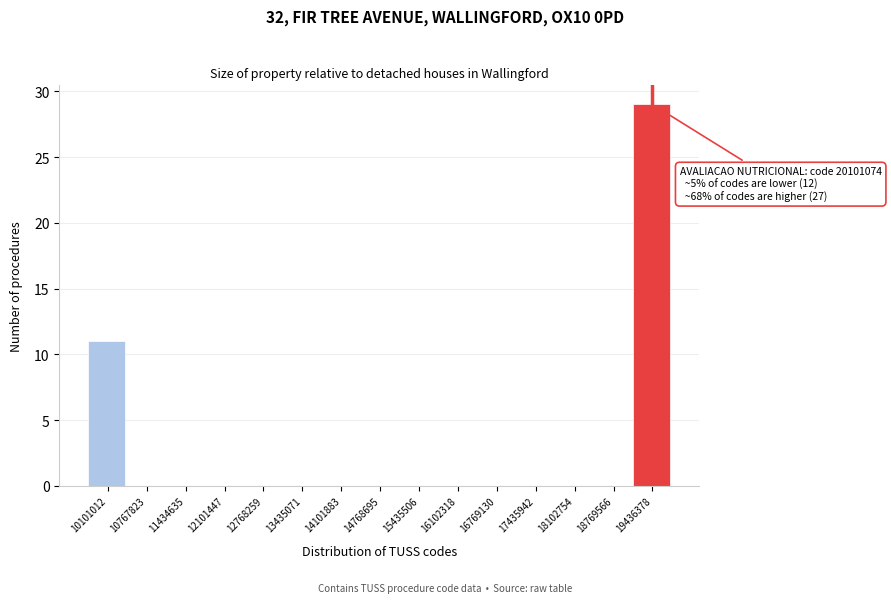

Reading left to right, list all the values displayed in this chart.

10101012=11	10767823=0	11434635=0	12101447=0	12768259=0	13435071=0	14101883=0	14768695=0	15435506=0	16102318=0	16769130=0	17435942=0	18102754=0	18769566=0	19436378=29